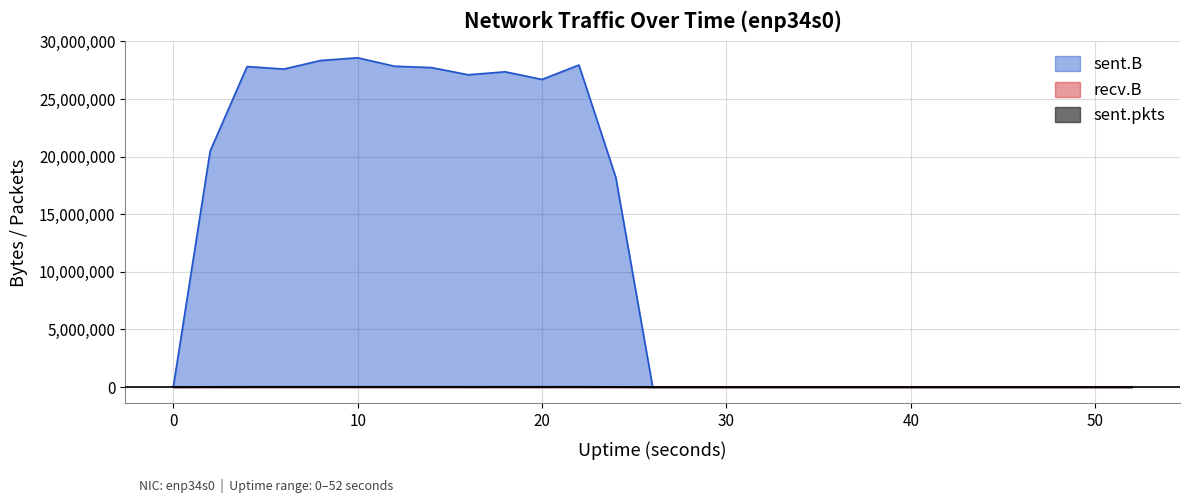

Between 40 and 52, which series saw the biggest shift?

sent.B